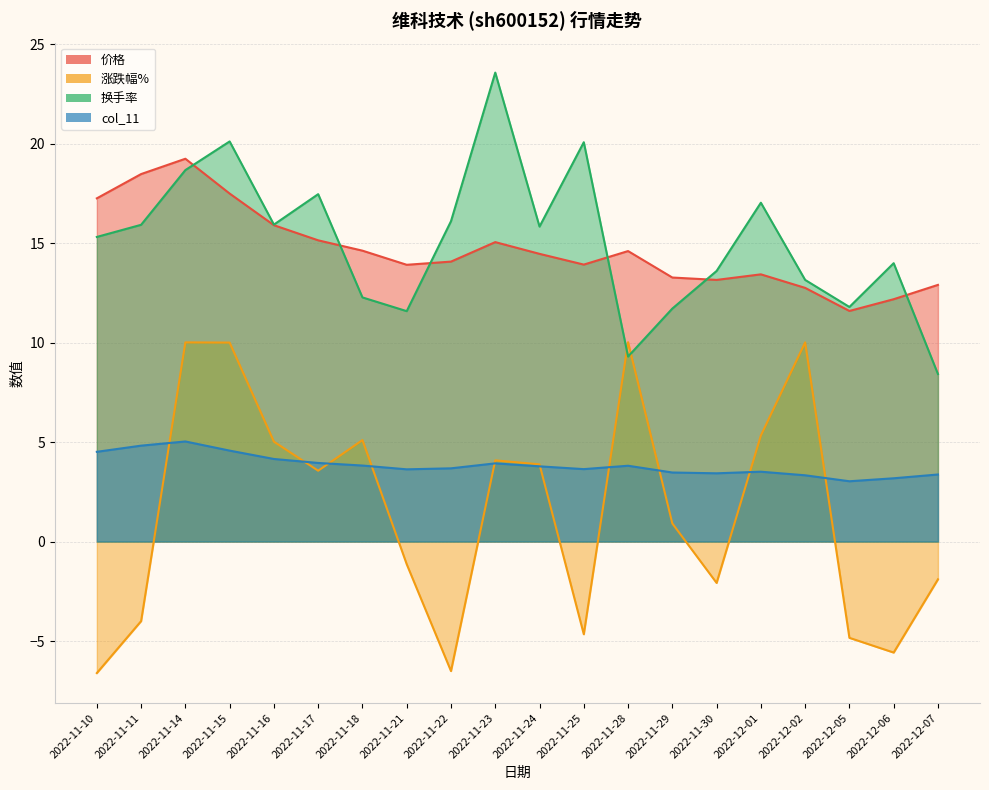

At how many categories does at least one series exceed 17?

8